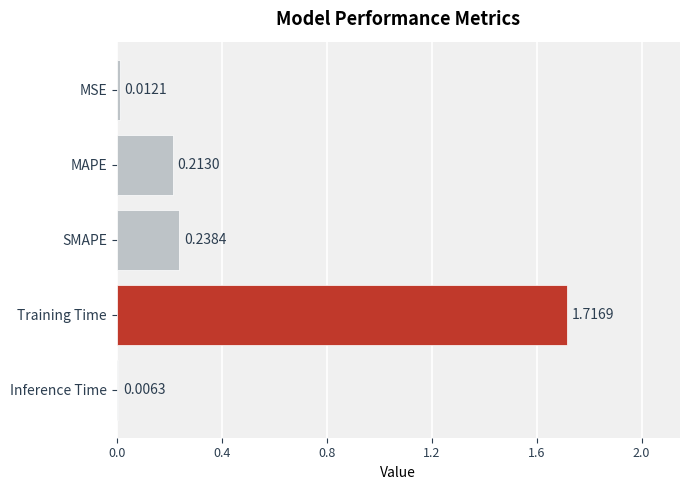

What is the average value?

0.4